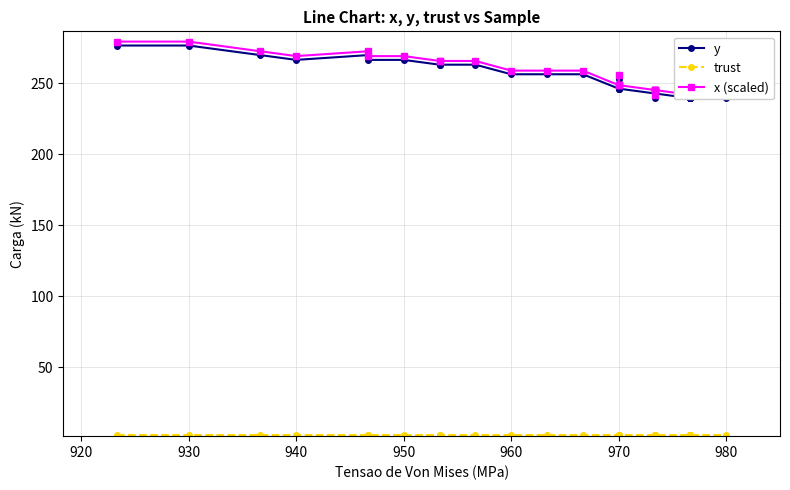

How many interior local valleys does the y series have?

2